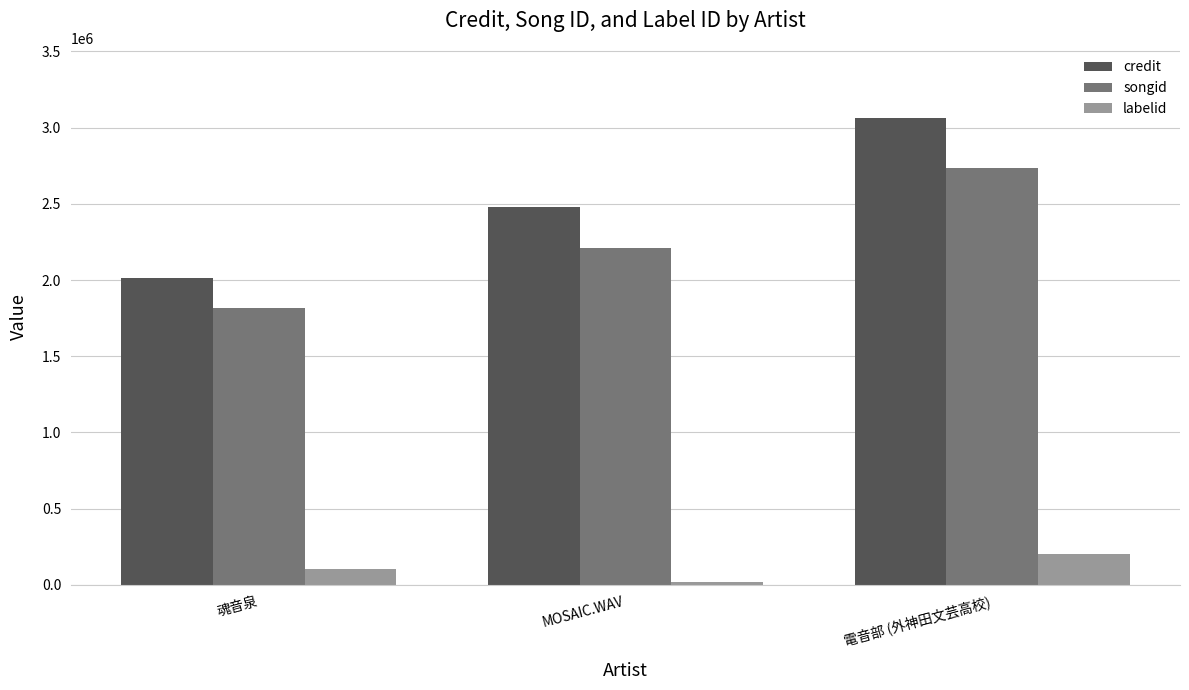

What is the average value of the credit series?

2519040